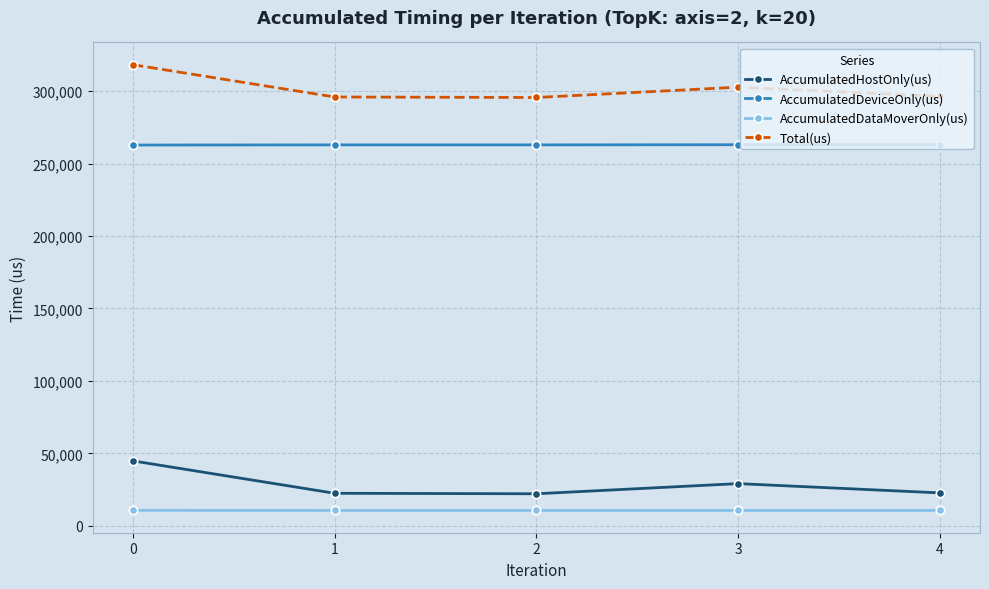

At how many categories does at least one series exceed 247985?

5